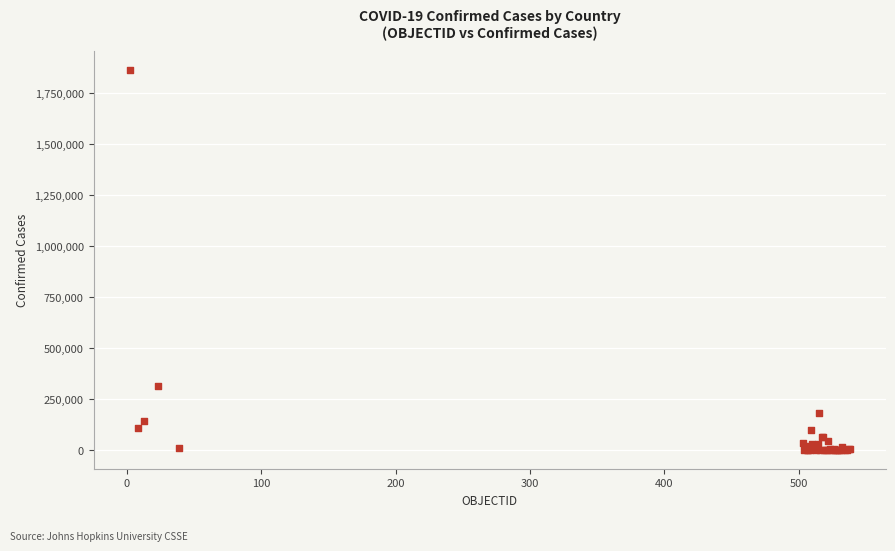

What Y value in the scatter plot is closest to 932359?

315041